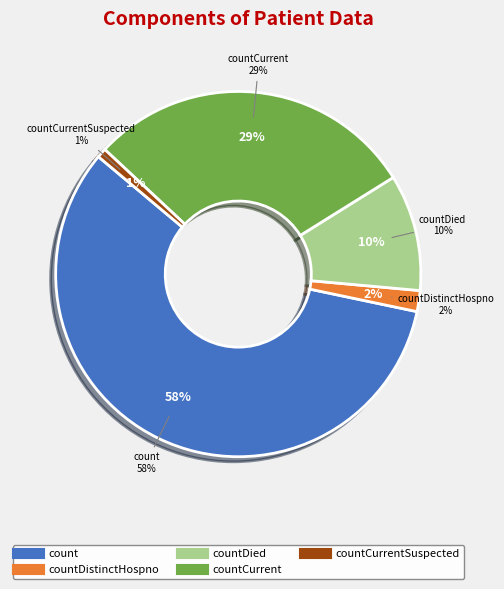

What percentage is NOT represented by countDied?

89.7%